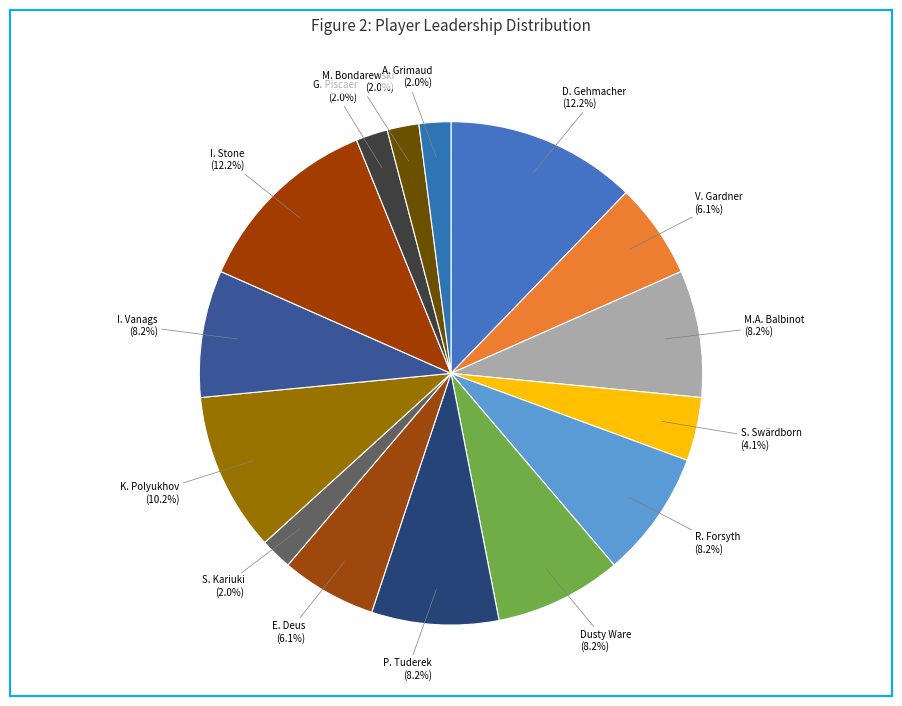

What is the largest slice in the pie chart?

D. Gehmacher